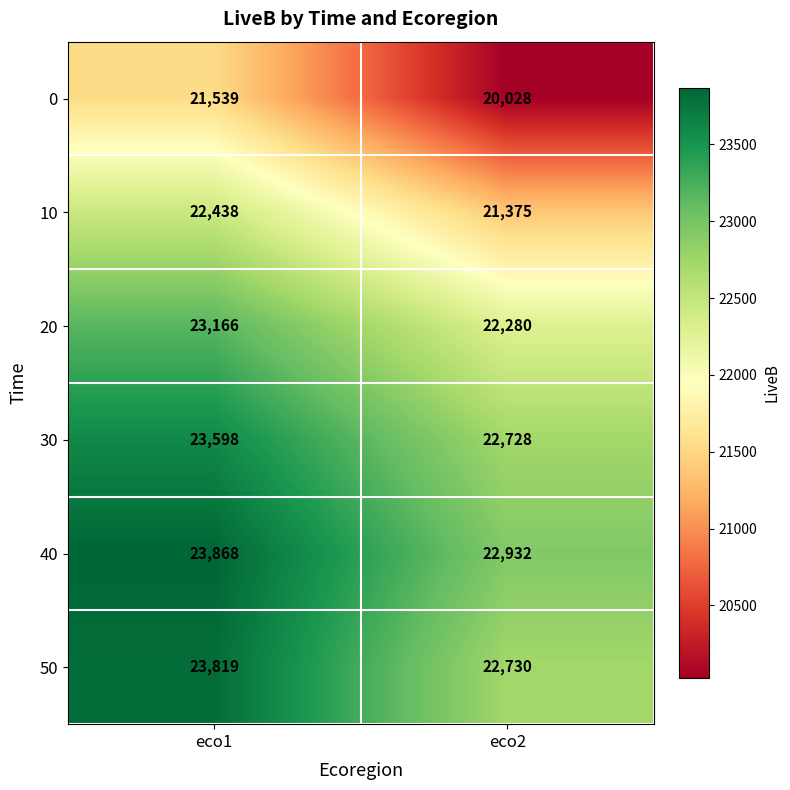

At which category does the chart reach its peak across all series?

eco1